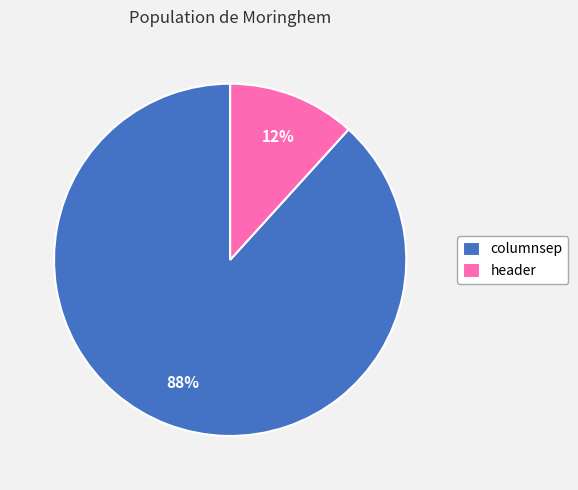

Is there a majority slice in this chart?

Yes